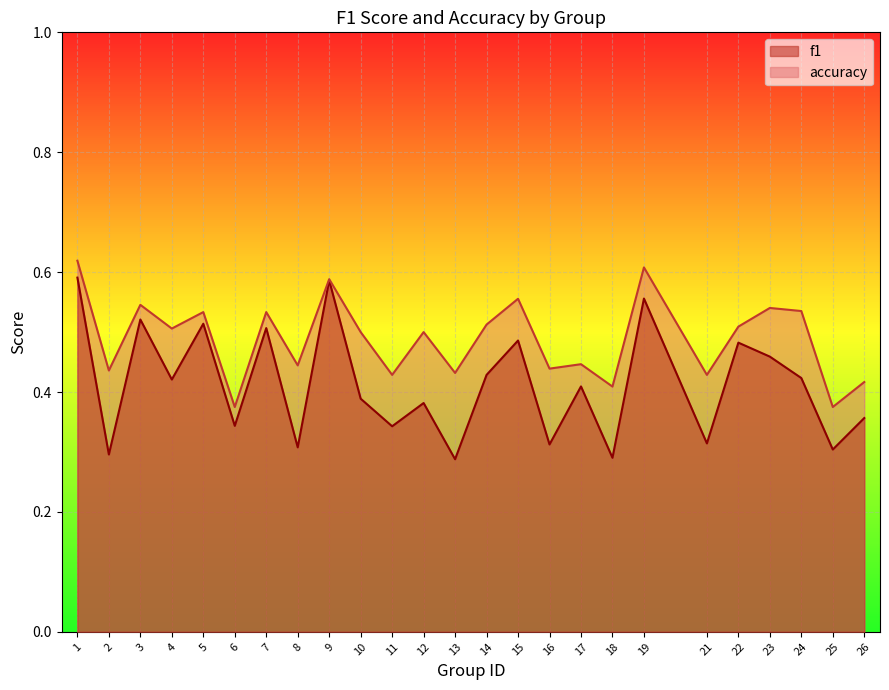

How many lines are shown in the chart?

2